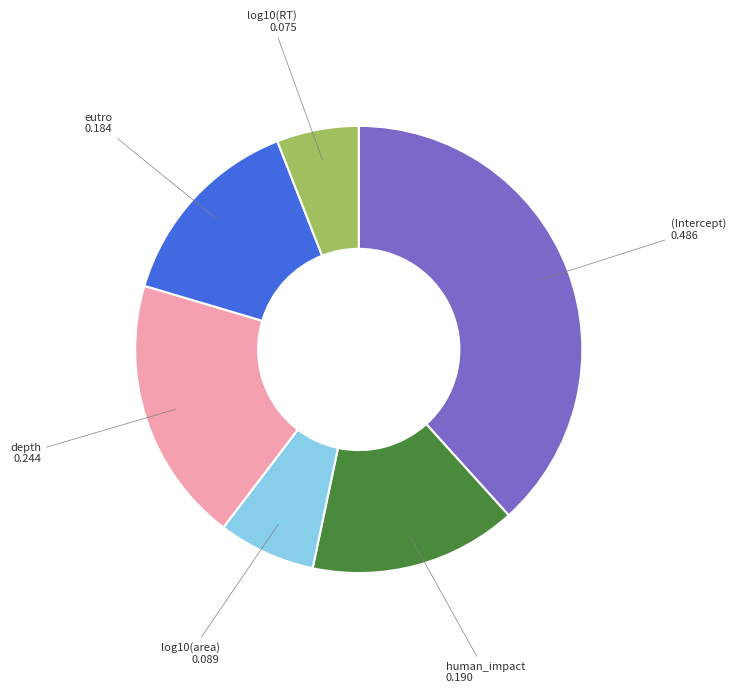

Does log10(area) account for over 50% of the chart?

No